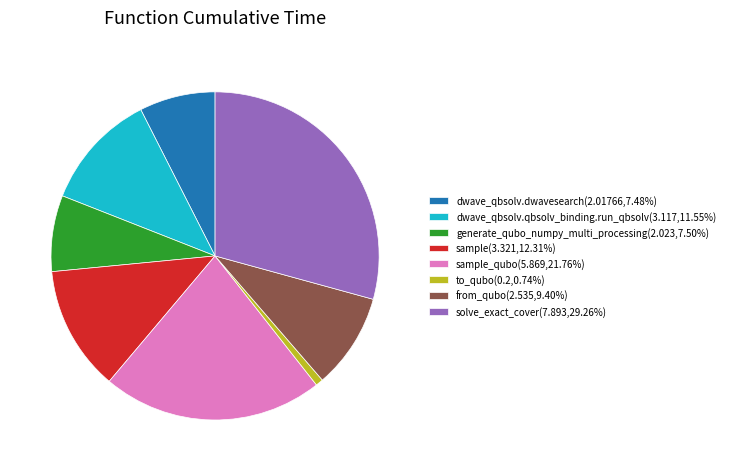

Is there a majority slice in this chart?

No